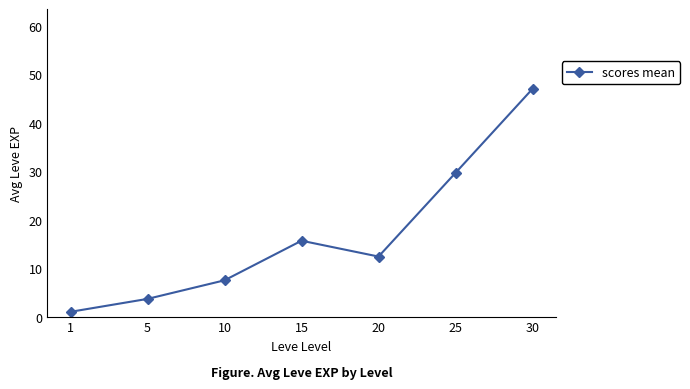

How many points are higher than both their immediate neighbors (excluding endpoints)?

1